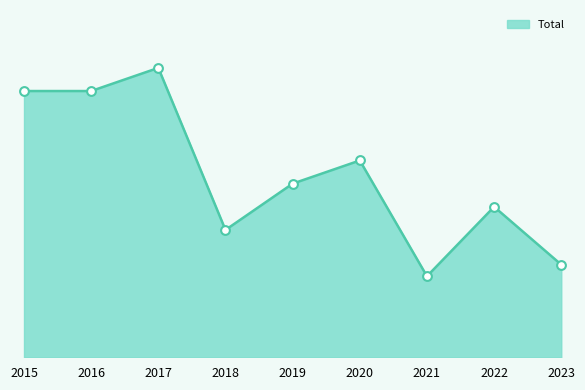

What is the change in value from 2019 to 2020?

+2